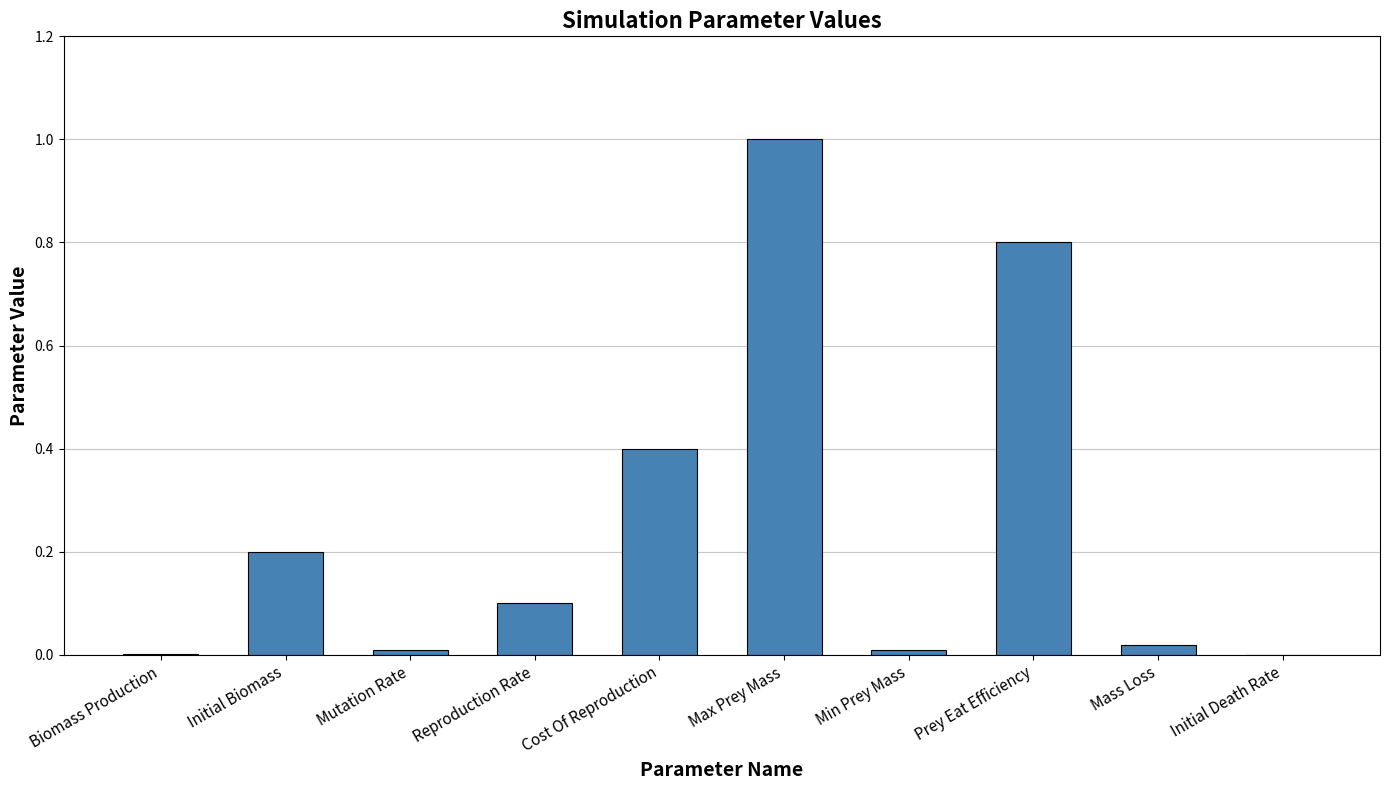

What value does the data have at Prey Eat Efficiency?

0.8